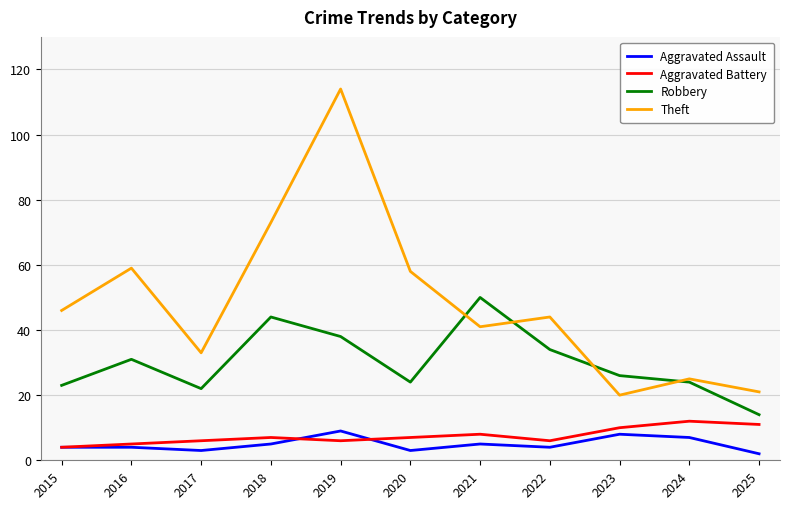

True or false: Robbery and Aggravated Assault intersect in this chart.

False